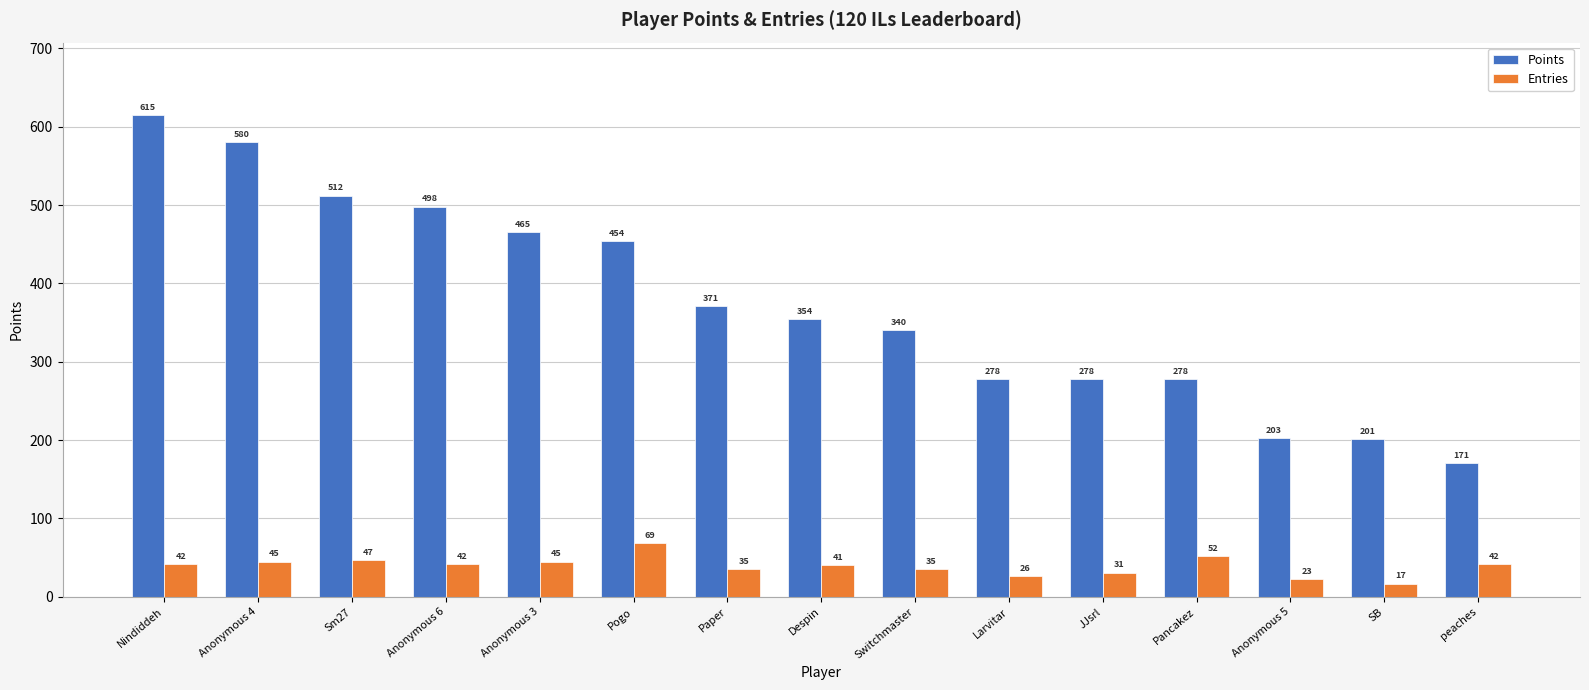

How many bars are there in total?

30